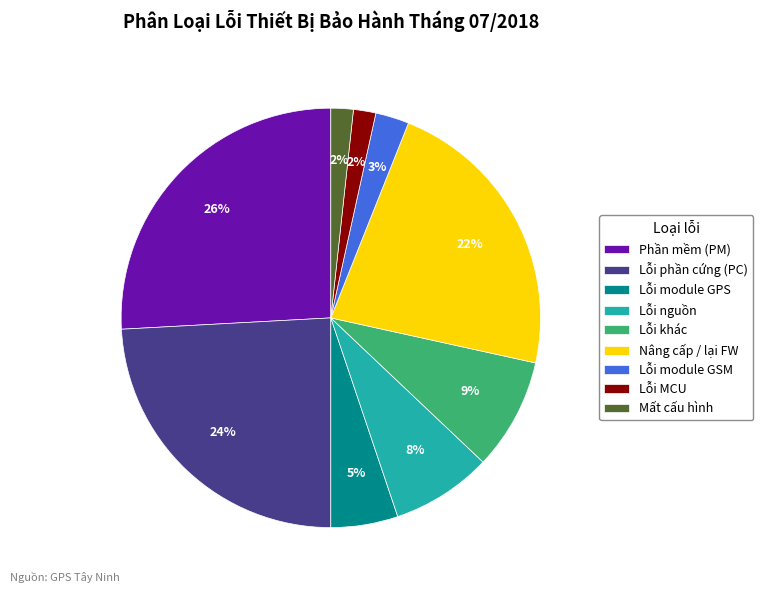

To the nearest percent, what portion does Mất cấu hình represent?

2%